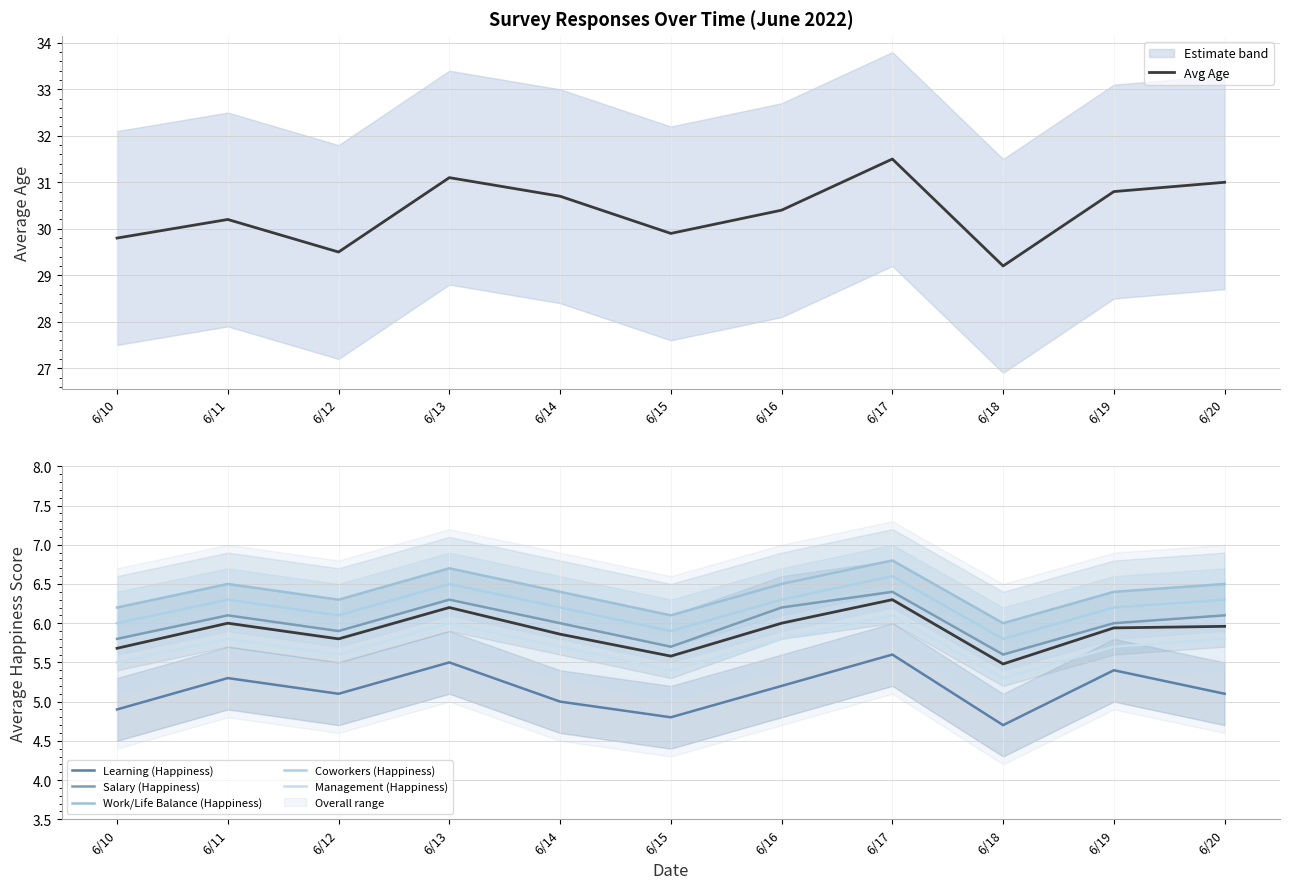

Which category has the highest value in the Avg Age series?

6/17